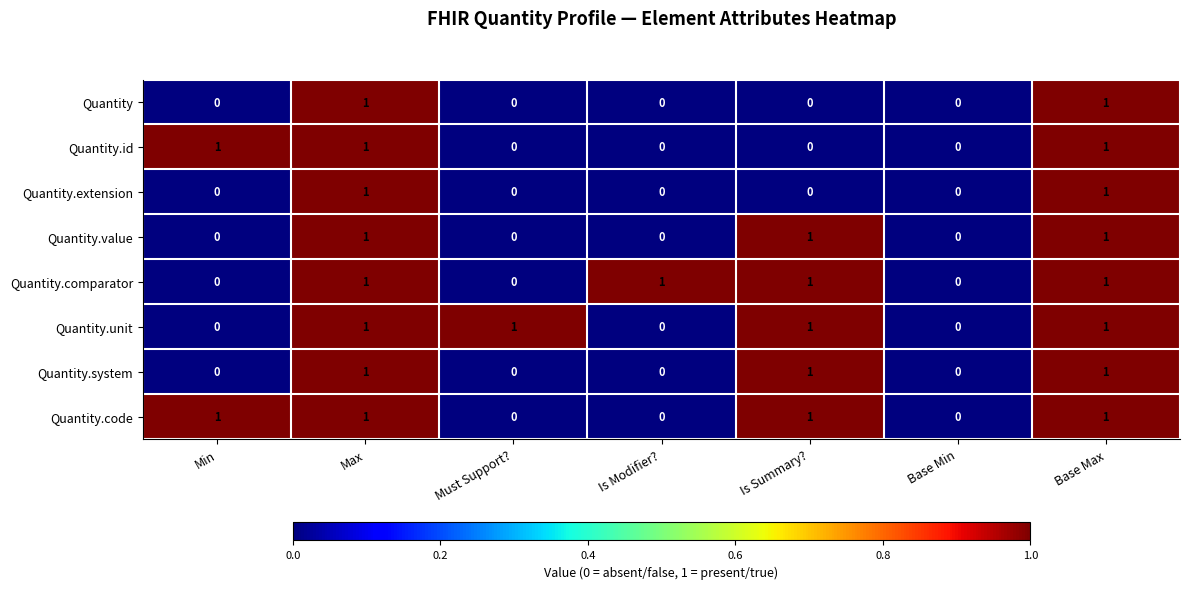

What is the total value across all series at Base Max?

8